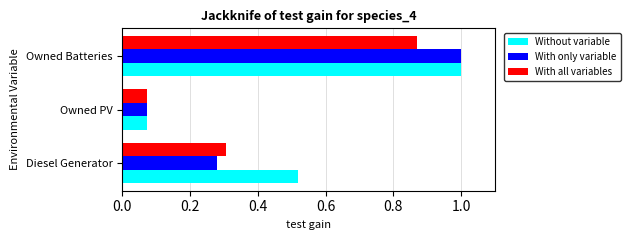

Which series has the largest total across all categories?

Without variable